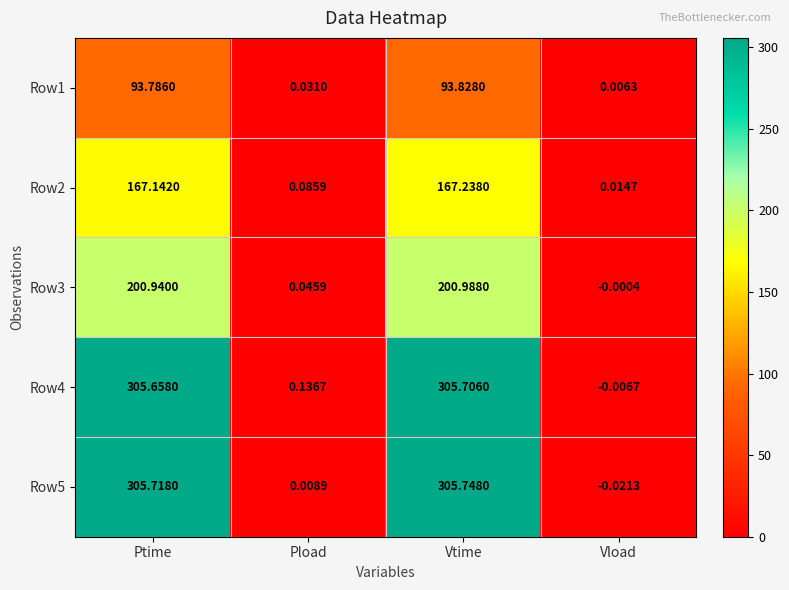

At Vtime, list the series in order from largest to smallest.

Row5, Row4, Row3, Row2, Row1